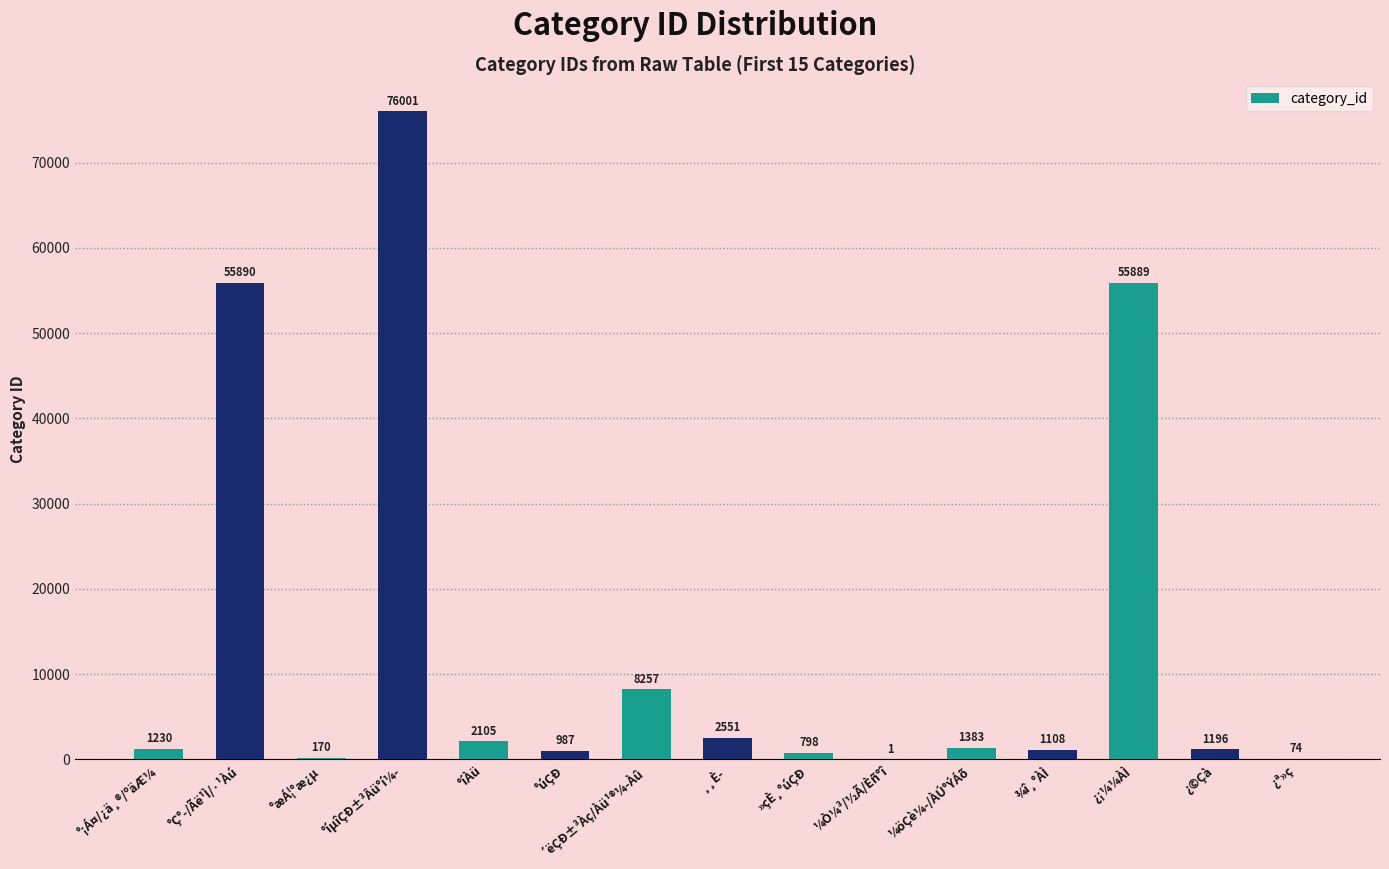

What is the maximum value shown in the chart?

76001